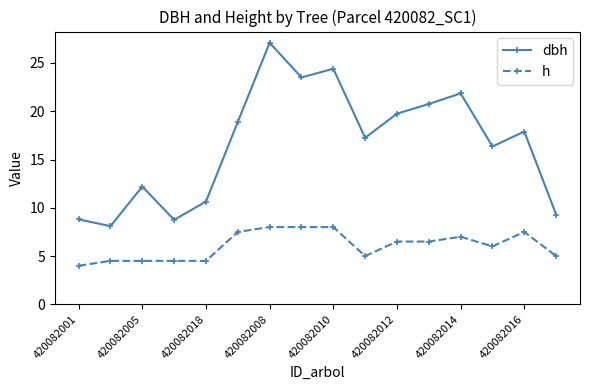

What is the minimum value for h?

4.0